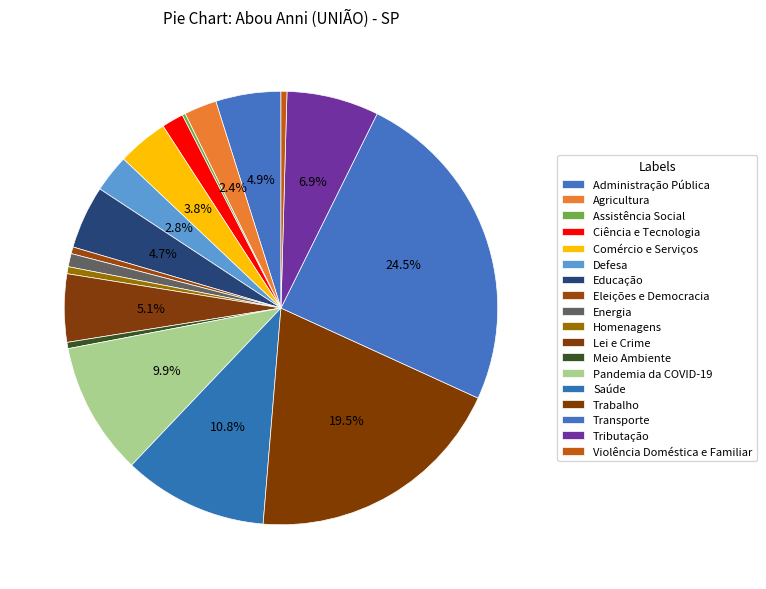

True or false: Assistência Social accounts for 13% of the total.

False